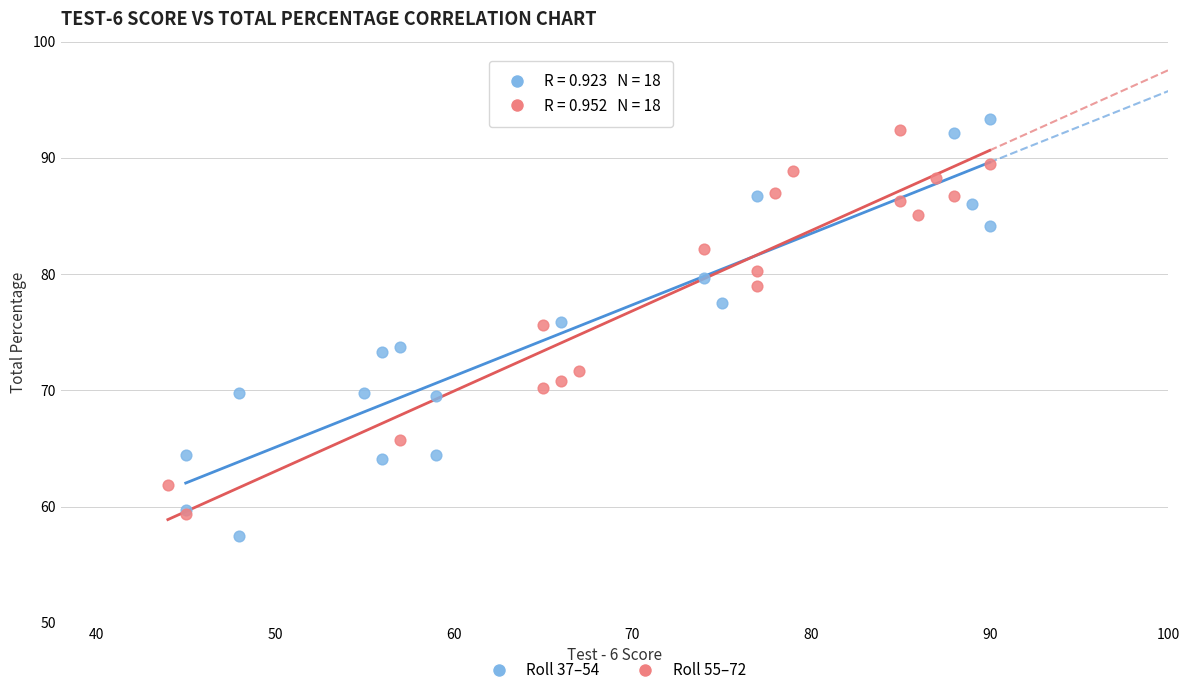

Which series reaches the maximum Y coordinate?

Roll 37–54